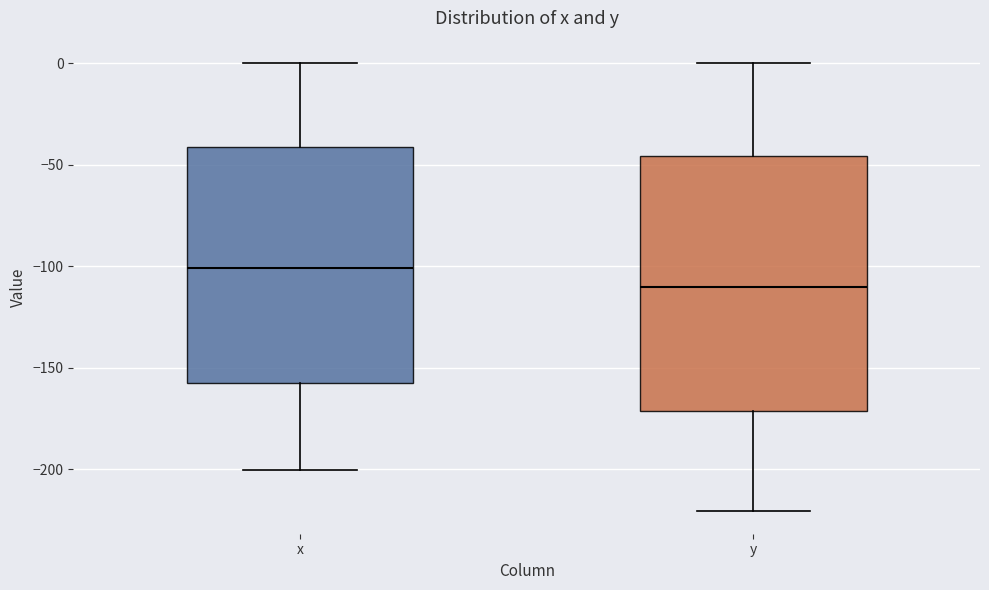

Reading left to right, read every box against the y-axis: the position of its median line, the range the box covers, and the ends of its whiskers. The values are not printed on the chart, so give them approximately, as read against the axis.

x: median -100, box -155 to -40, whiskers -200 to 0
y: median -110, box -170 to -45, whiskers -220 to 0